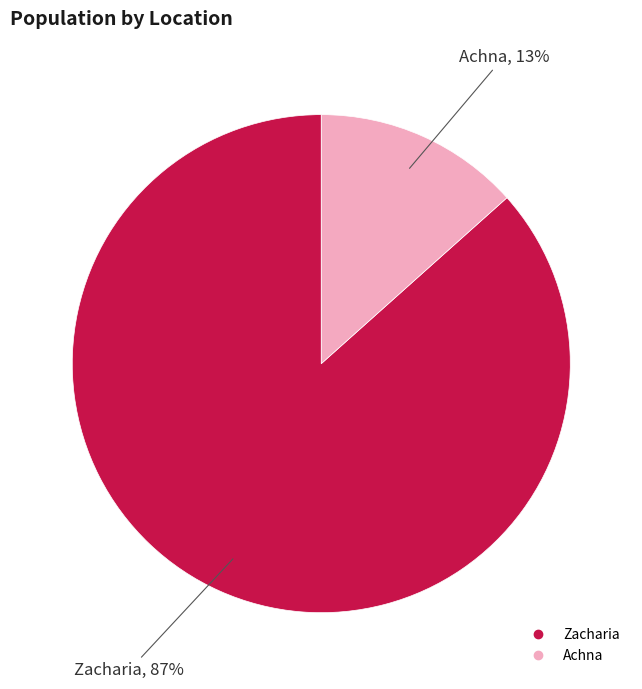

Count the number of slices in the pie.

2